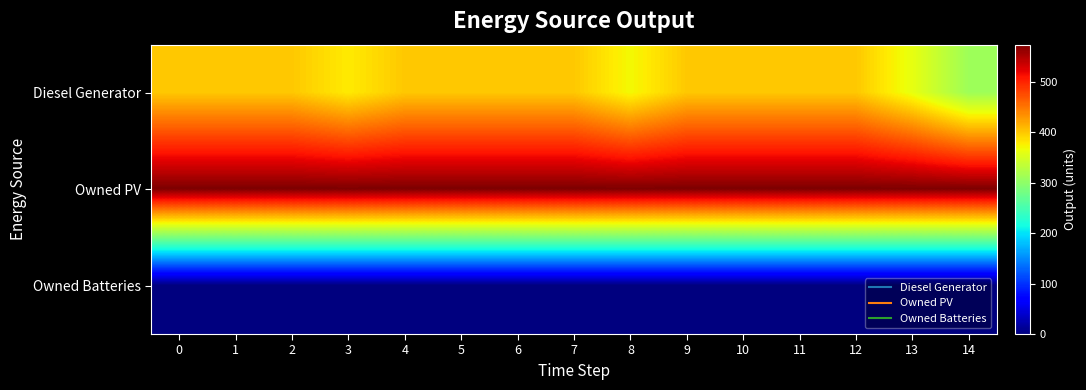

What is the difference between the highest and lowest values at 8?

574